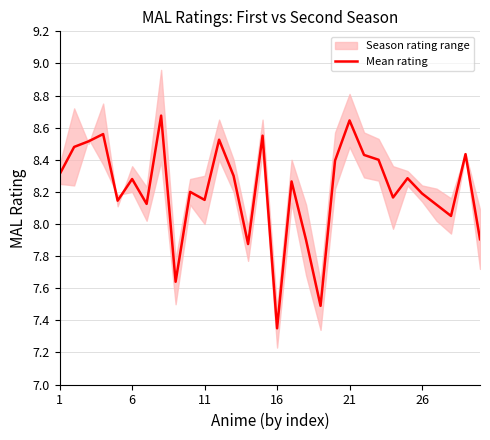

The value of Mean rating at 1 is 8.3. True or false?

True